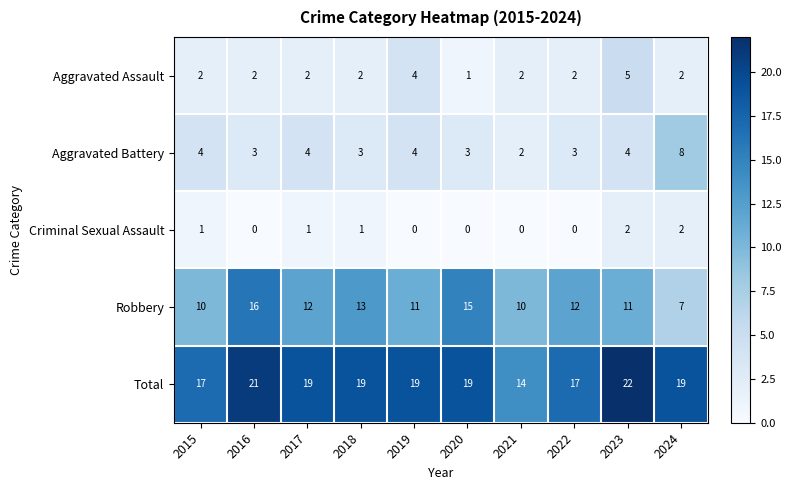

Which series has the largest total across all categories?

Total